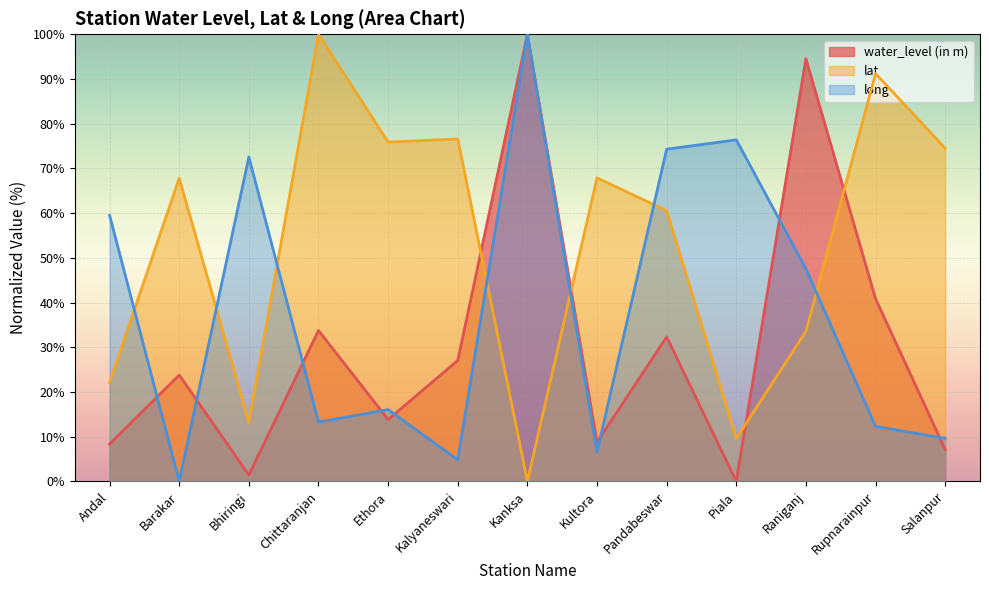

At how many categories does at least one series exceed 34?

13